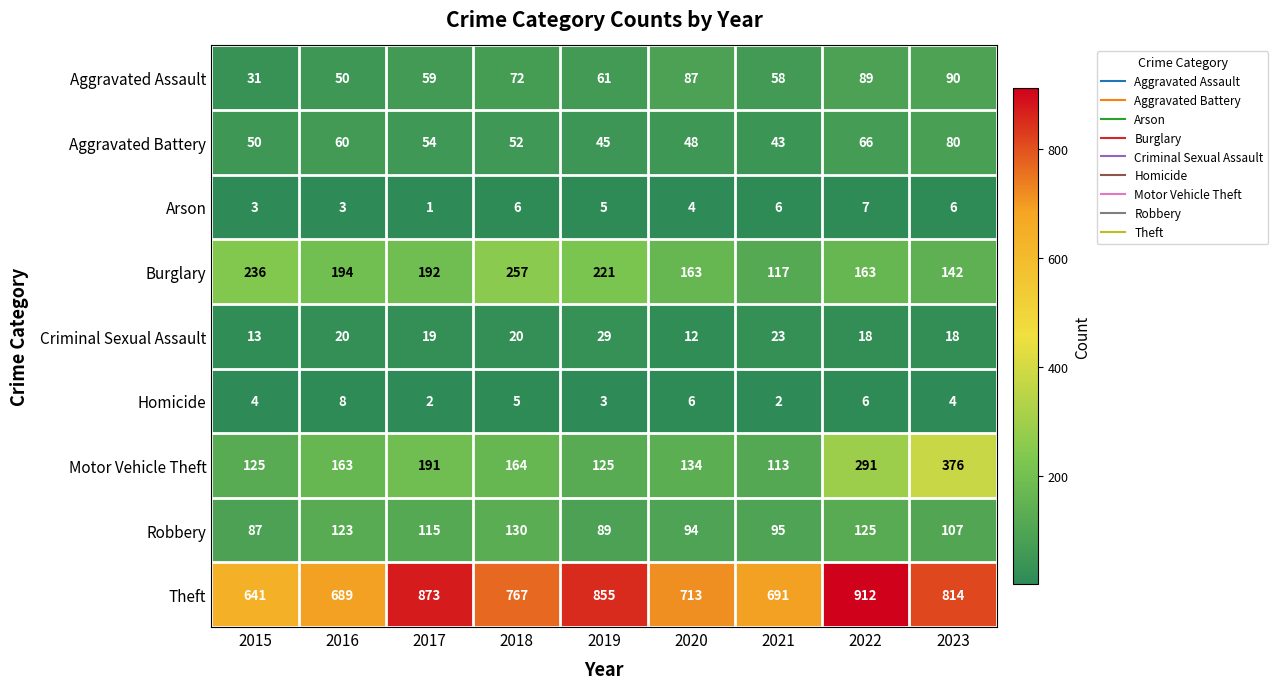

Which series has the largest range (max minus min)?

Theft